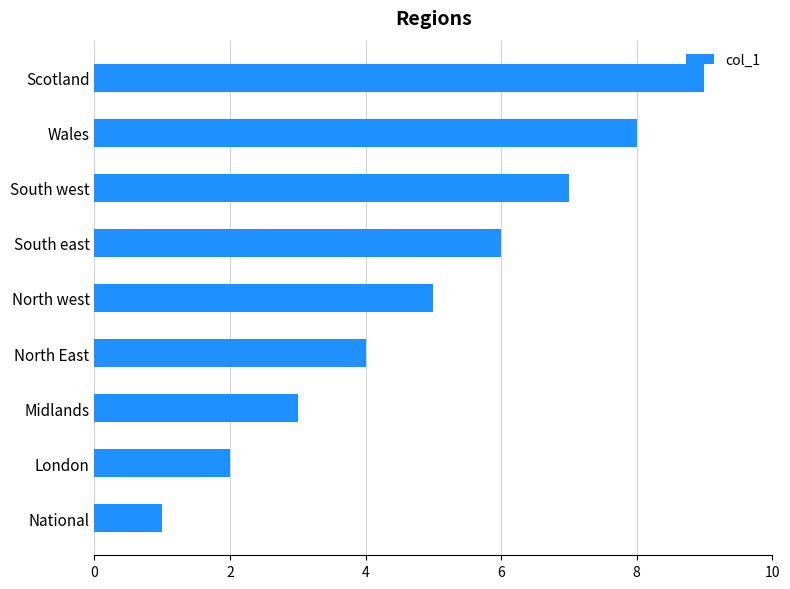

Which has a higher value, South west or North west?

South west